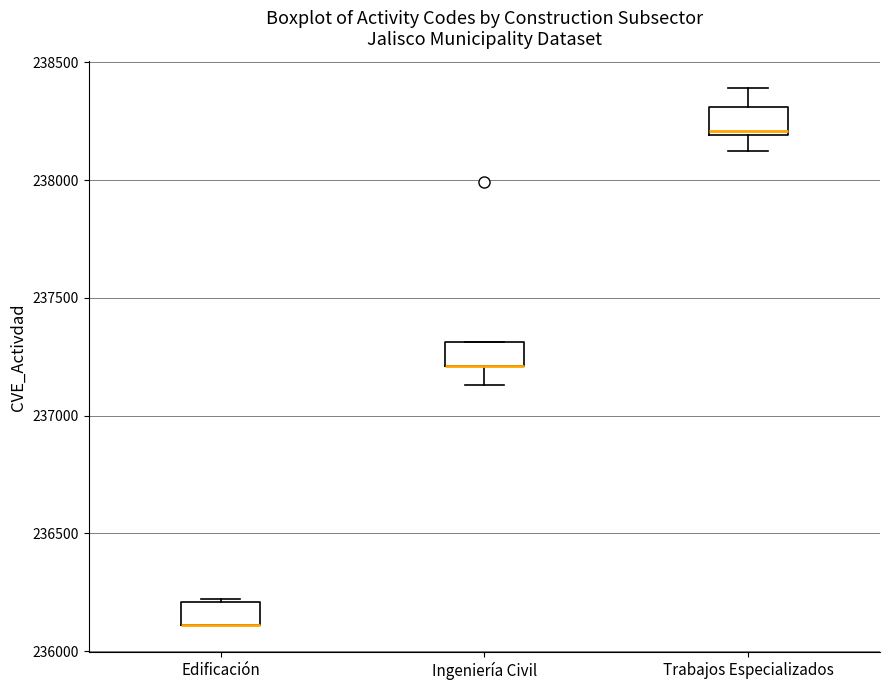

Reading left to right, read every box against the y-axis: the position of its median line, the range the box covers, and the ends of its whiskers. The values are not printed on the chart, so give them approximately, as read against the axis.

Edificación: median 236100 (drawn on the box's lower edge), box 236100 to 236200, whiskers 236100 to 236200
Ingeniería Civil: median 237200 (drawn on the box's lower edge), box 237200 to 237300, whiskers 237150 to 237300
Trabajos Especializados: median 238200 (just above the box's lower edge), box 238200 to 238300, whiskers 238100 to 238400